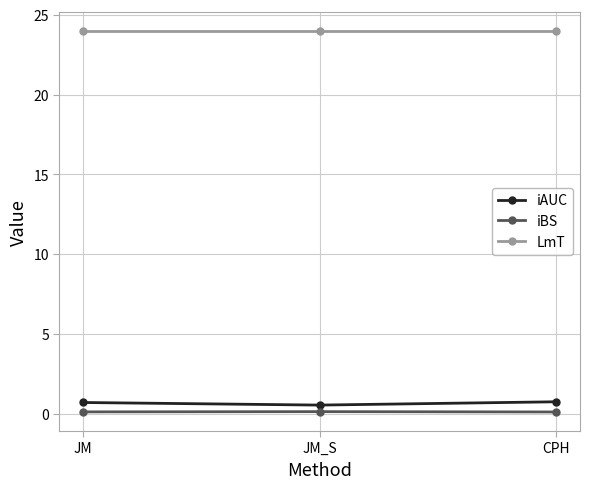

What is the greatest value displayed?

24.0